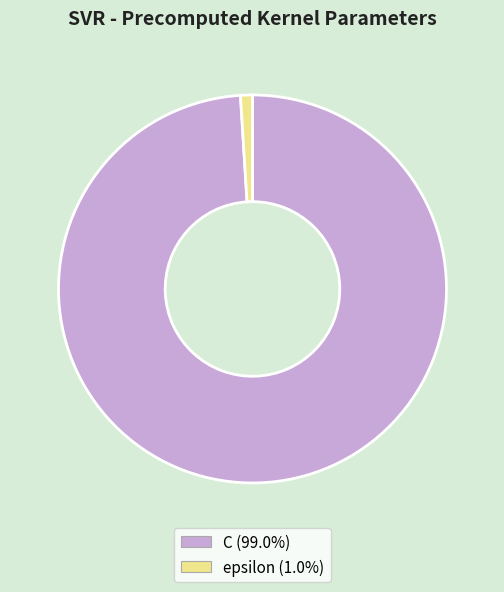

Which category has the biggest portion of the pie?

C